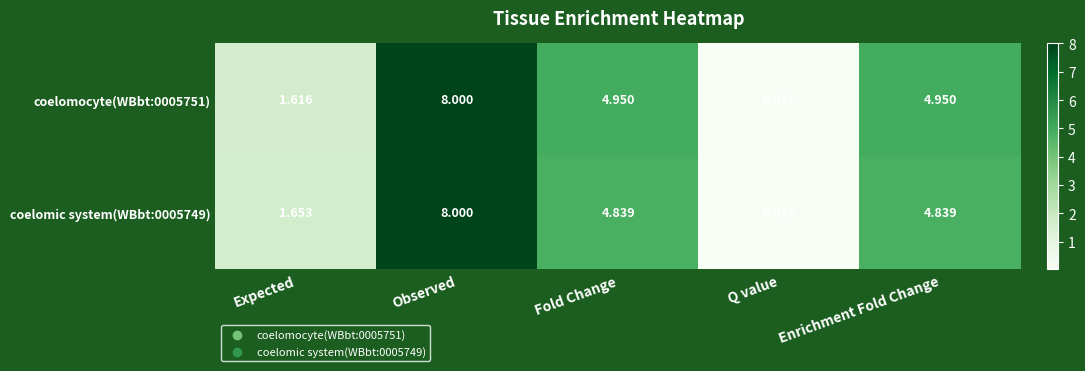

Where does the coelomocyte(WBbt:0005751) series first go above 4?

Observed